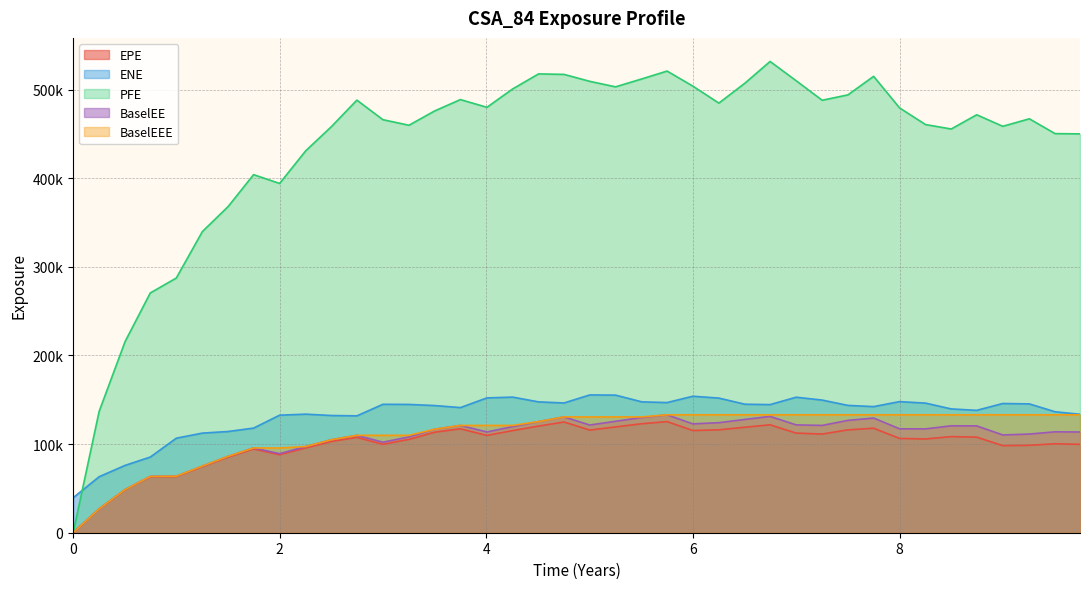

Where is the first local minimum for ENE?

2.74654